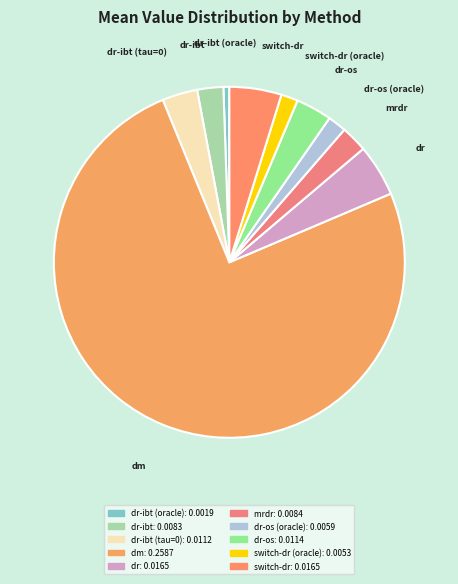

True or false: dr-os (oracle) accounts for 2% of the total.

True